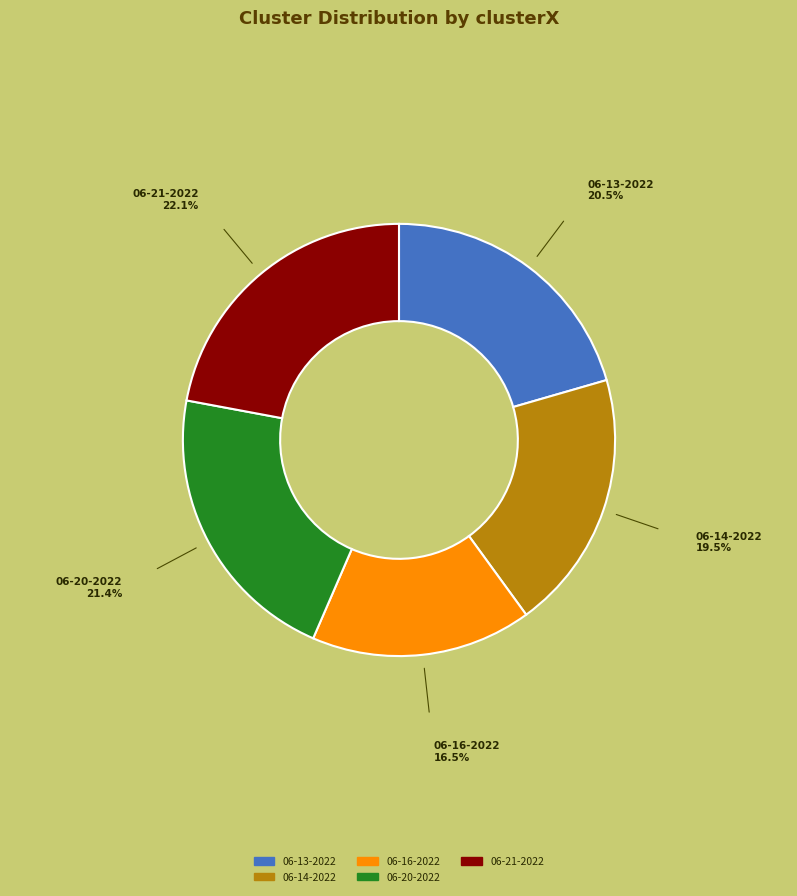

Is there any slice that represents more than half of the pie?

No